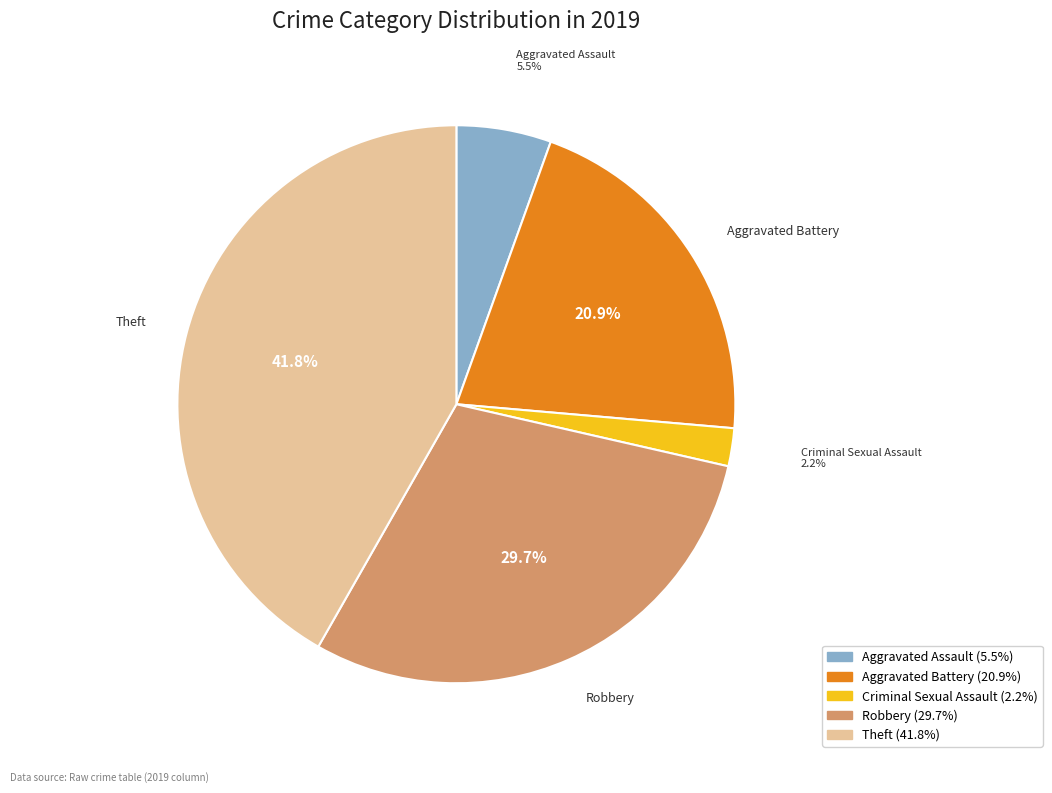

Is there any slice that represents more than half of the pie?

No